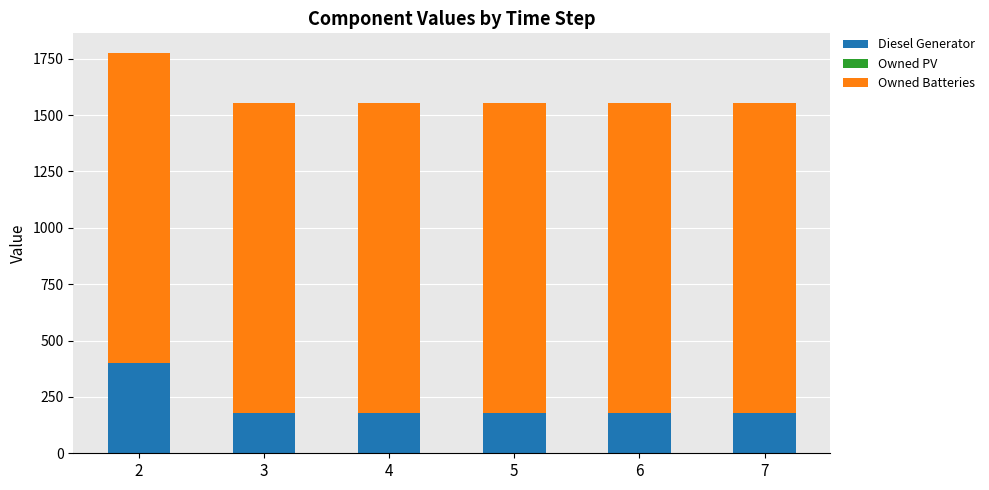

Count the number of data series in this chart.

2